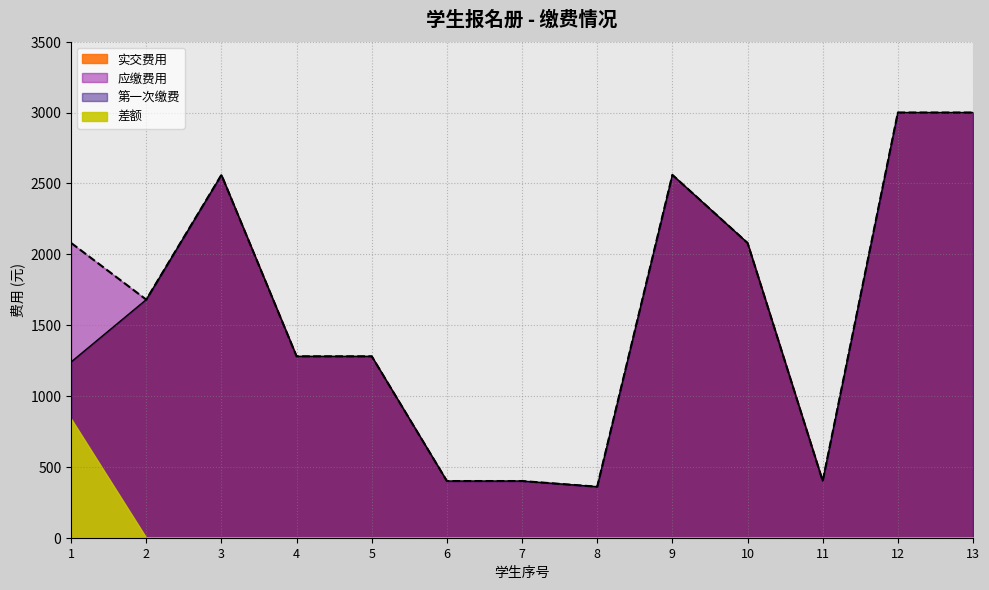

True or false: 实交费用 and 应缴费用 cross at least once.

False